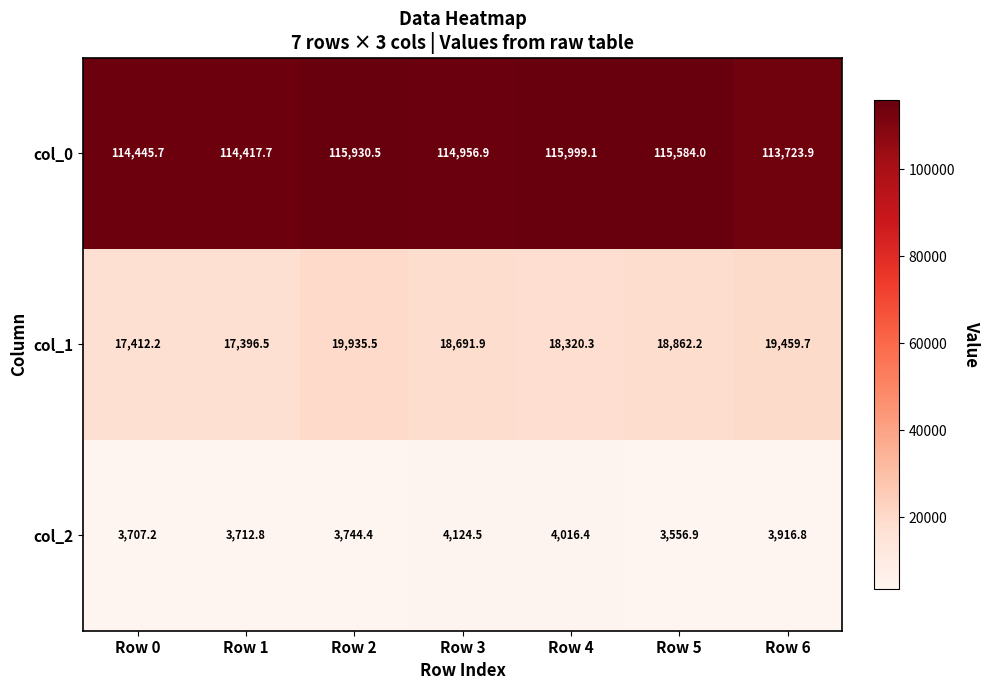

Reading left to right, transcribe all the data shown in this chart.

col_0: Row 0=114445.7	Row 1=114417.7	Row 2=115930.5	Row 3=114956.9	Row 4=115999.1	Row 5=115584.0	Row 6=113723.9
col_1: Row 0=17412.2	Row 1=17396.5	Row 2=19935.5	Row 3=18691.9	Row 4=18320.3	Row 5=18862.2	Row 6=19459.7
col_2: Row 0=3707.2	Row 1=3712.8	Row 2=3744.4	Row 3=4124.5	Row 4=4016.4	Row 5=3556.9	Row 6=3916.8